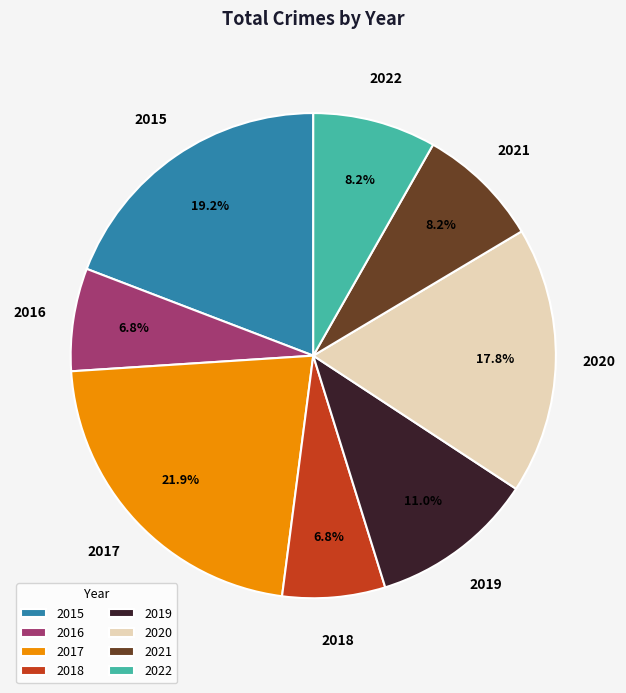

Approximately how many times larger is the value at 2020 compared to 2015?

0.9